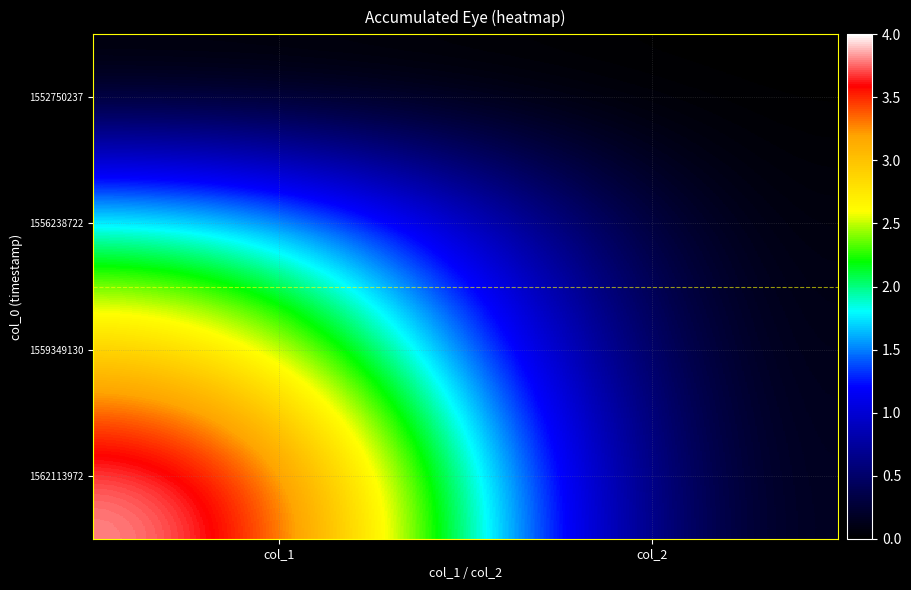

List the series in order of their peak value, lowest first.

1552750237, 1556238722, 1559349130, 1562113972